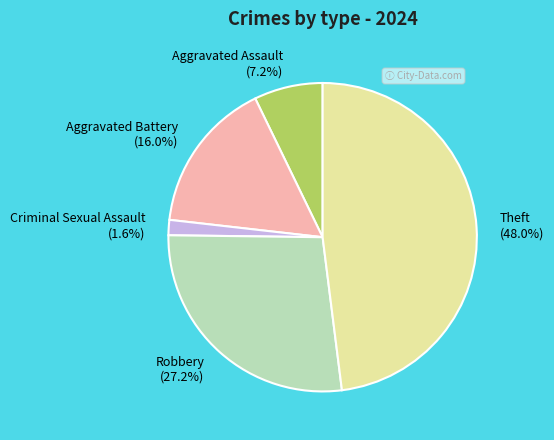

Is it true that Criminal Sexual Assault is 16% of the pie?

False